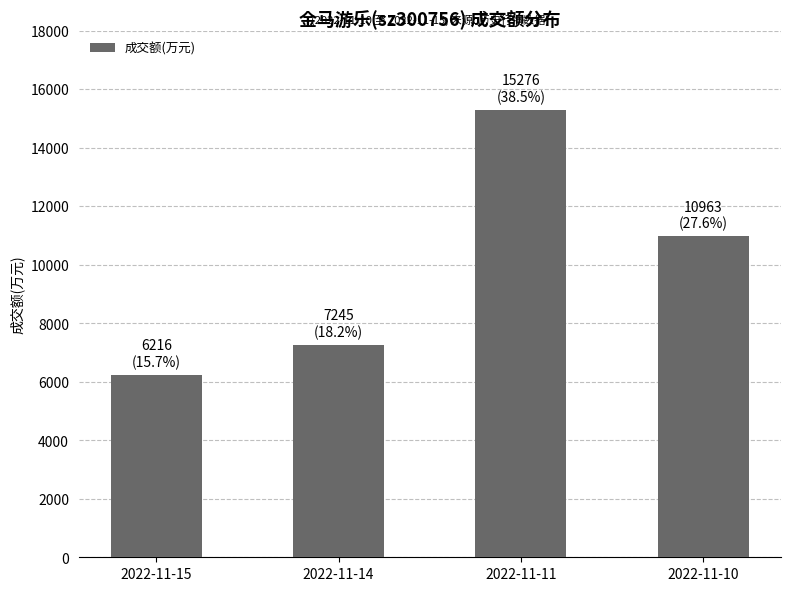

What is the difference between the maximum and minimum values?

9060